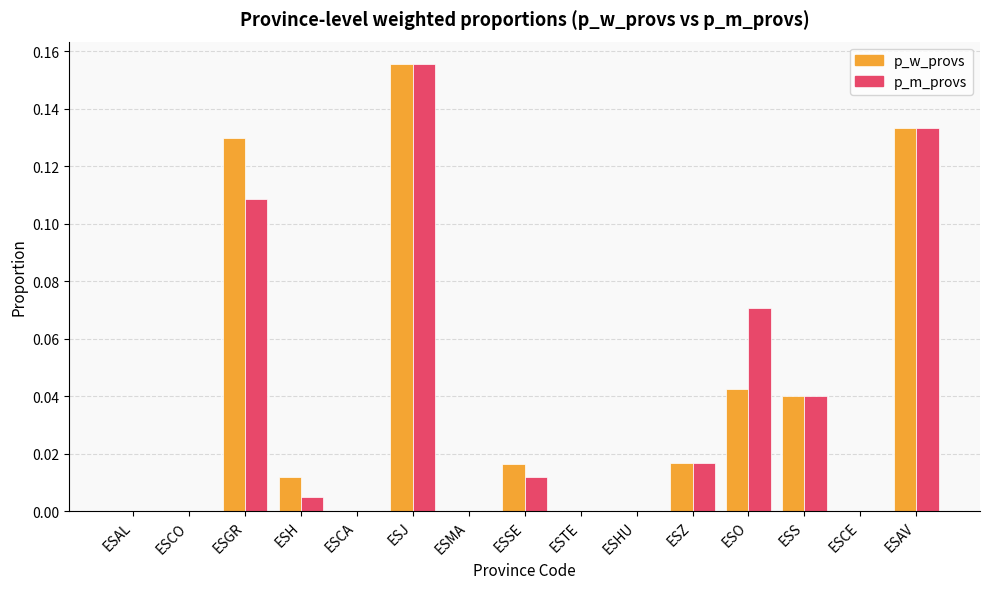

Is the value of p_w_provs at ESCE greater than the value of p_m_provs at ESS?

No